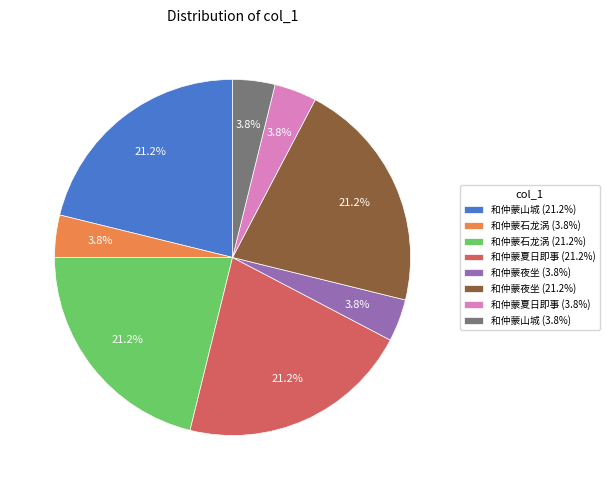

How many slices are in this pie chart?

8